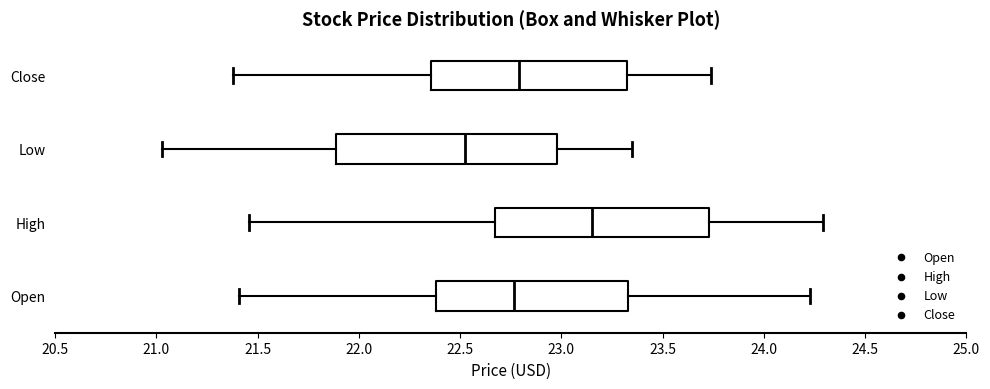

Reading bottom to top, read every box against the x-axis: the position of its median line, the range the box covers, and the ends of its whiskers. The values are not printed on the chart, so give them approximately, as read against the axis.

Open: median 22.75, box 22.40 to 23.35, whiskers 21.40 to 24.25
High: median 23.15, box 22.65 to 23.75, whiskers 21.45 to 24.30
Low: median 22.55, box 21.90 to 23.00, whiskers 21.05 to 23.35
Close: median 22.80, box 22.35 to 23.30, whiskers 21.40 to 23.75